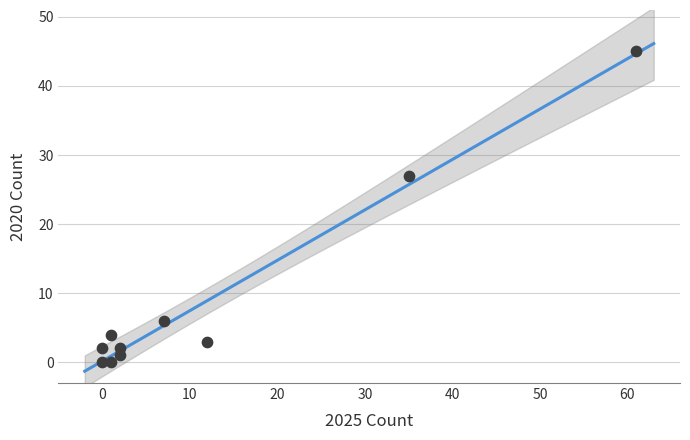

What Y value in the scatter plot is closest to 22?

27